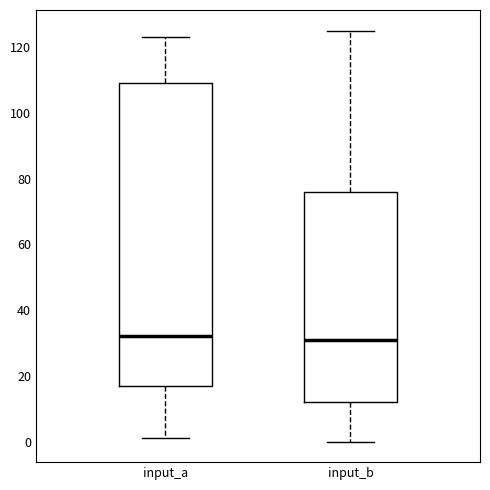

Reading left to right, transcribe this box plot: for each box, give where its median line is, the range the box spans, and where its two whiskers end, as read against the y-axis. The values are not printed on the chart, so give them approximately, as read against the axis.

input_a: median 32, box 18 to 110, whiskers 2 to 124
input_b: median 32, box 12 to 76, whiskers 0 to 126